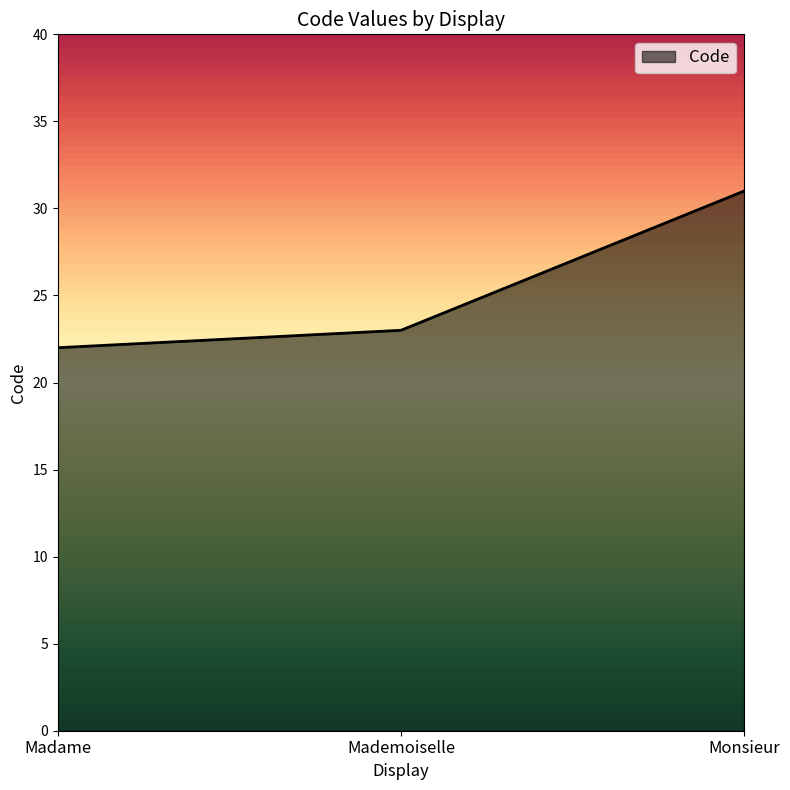

Reading right to left, list all the values displayed in this chart.

31	23	22